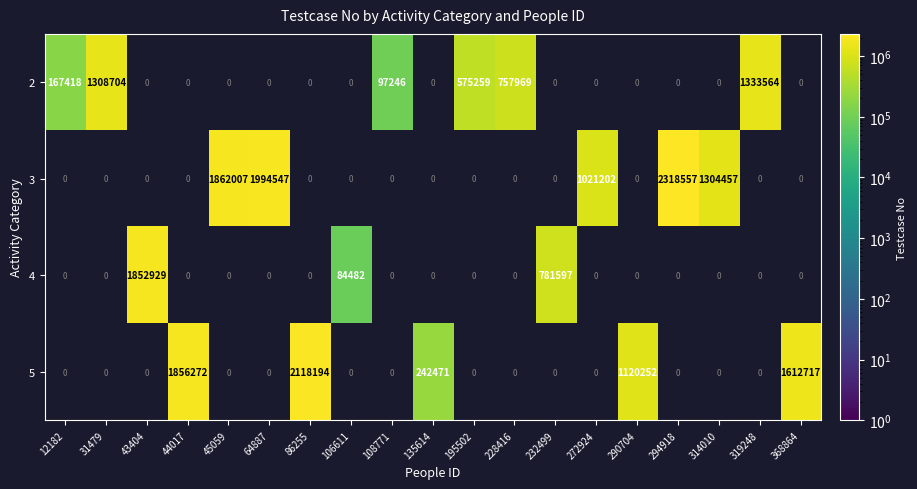

Which category has the lowest value in the row_3 series?

12182